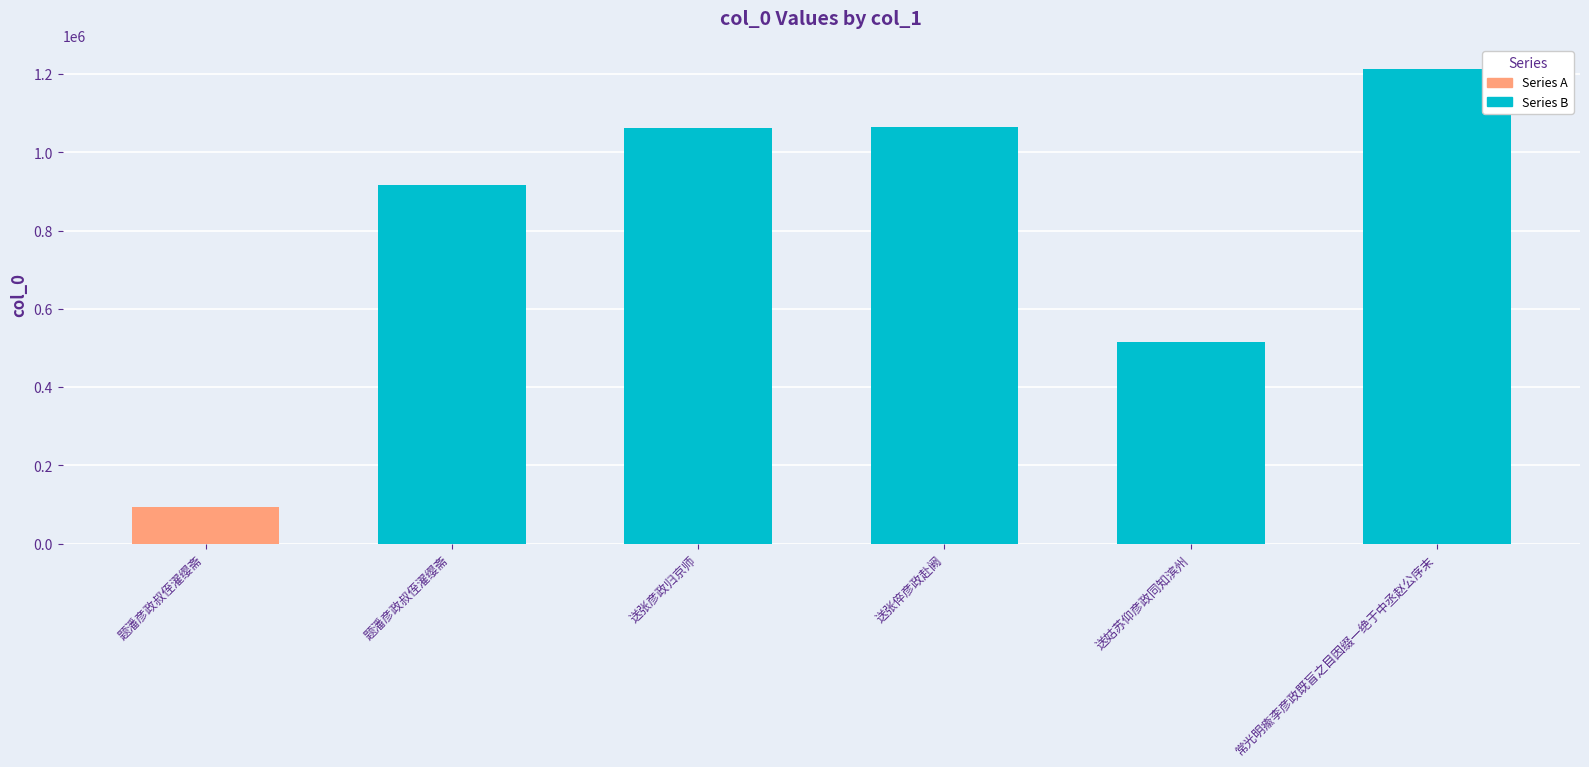

What is the sum of all values?

4866323